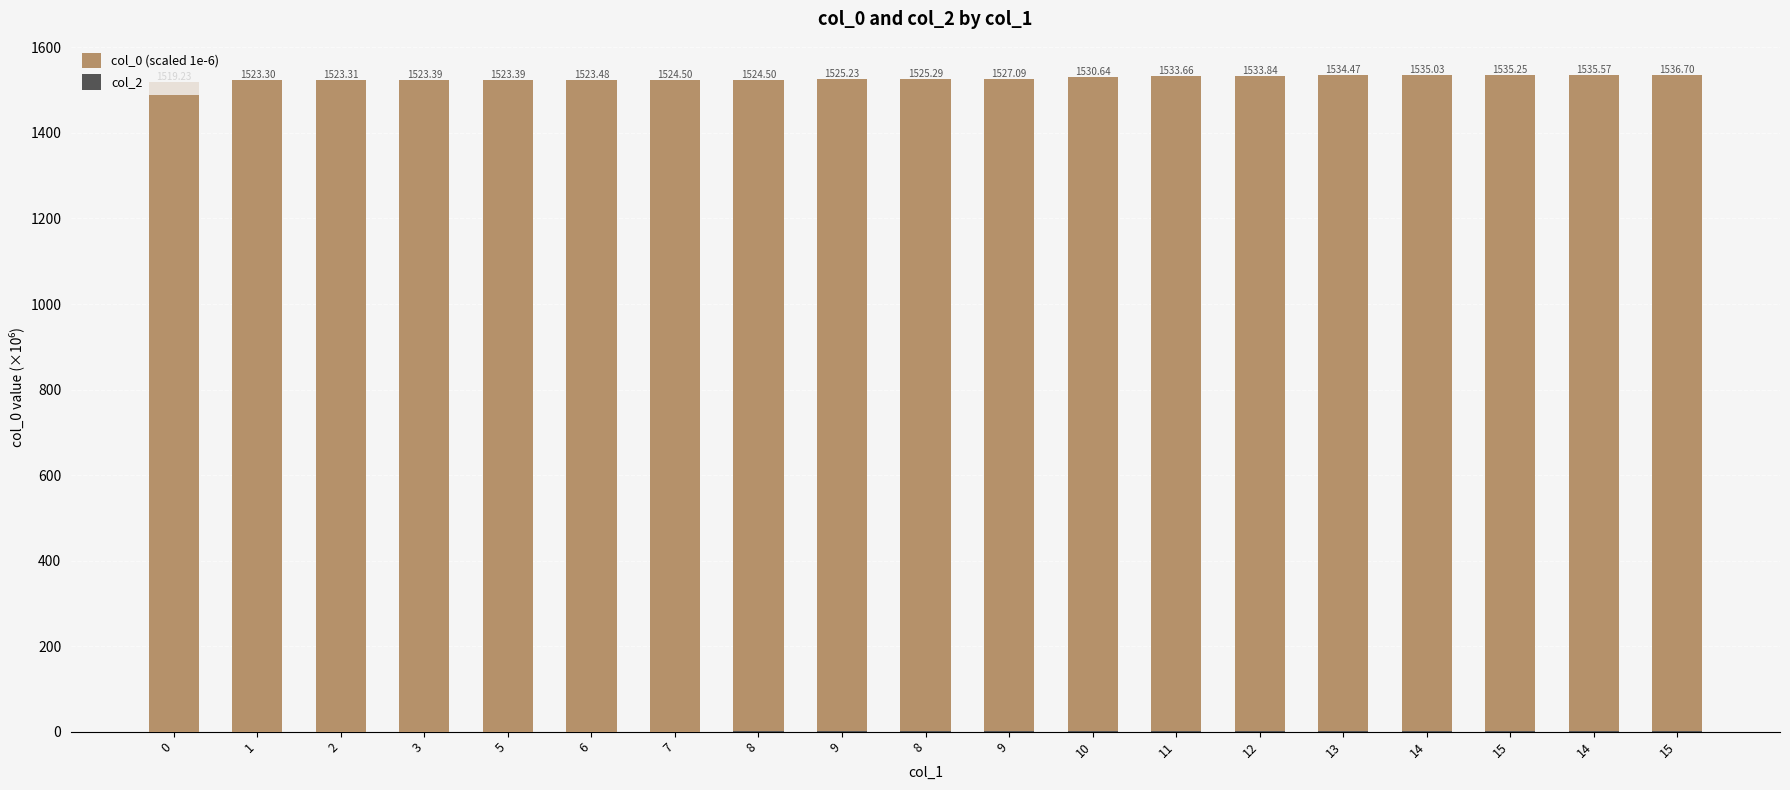

Rank the categories by col_2 value from highest to lowest.

15, 14, 15, 14, 13, 12, 11, 10, 9, 8, 9, 8, 7, 6, 5, 3, 2, 1, 0